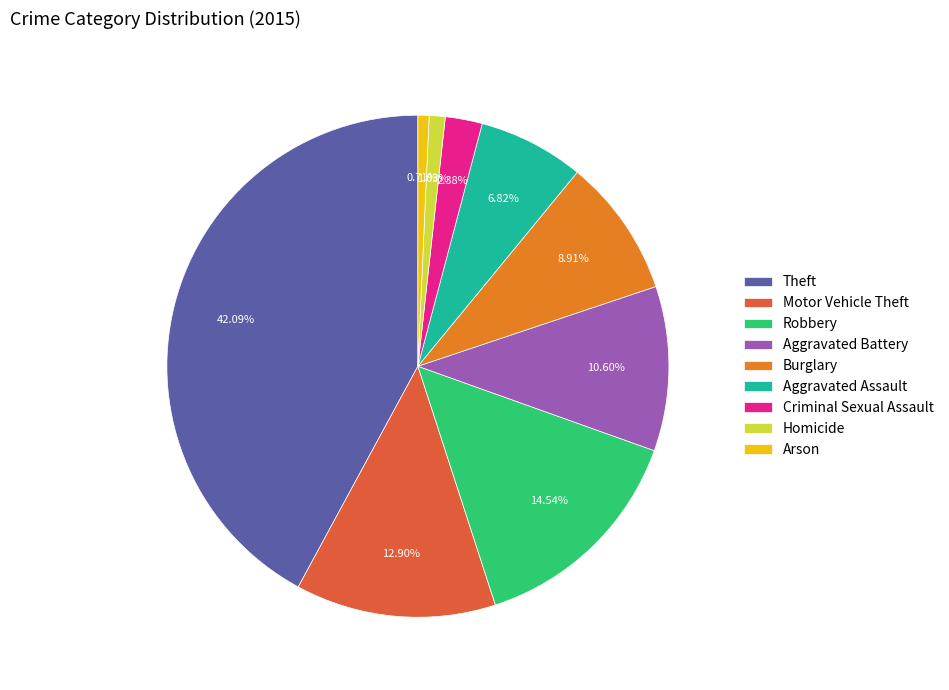

Is Theft the majority of the pie?

No